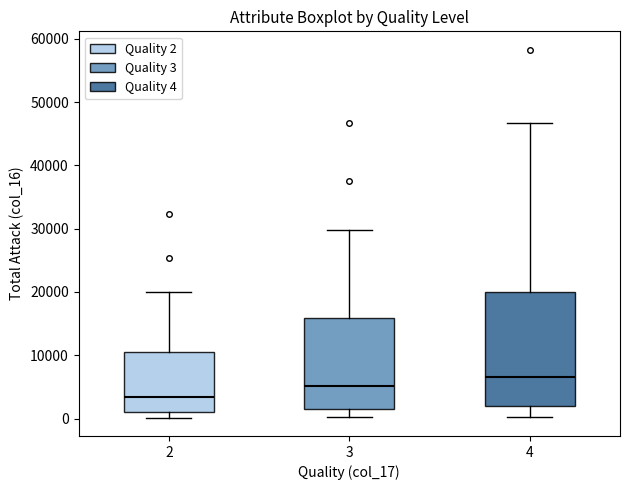

Reading left to right, read every box against the y-axis: the position of its median line, the range the box covers, and the ends of its whiskers. The values are not printed on the chart, so give them approximately, as read against the axis.

2: median 3000, box 1000 to 11000, whiskers 0 to 20000
3: median 5000, box 2000 to 16000, whiskers 0 to 30000
4: median 7000, box 2000 to 20000, whiskers 0 to 47000